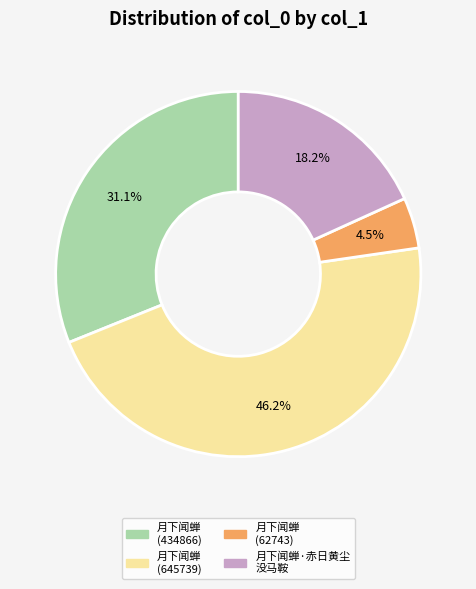

Is there a majority slice in this chart?

No